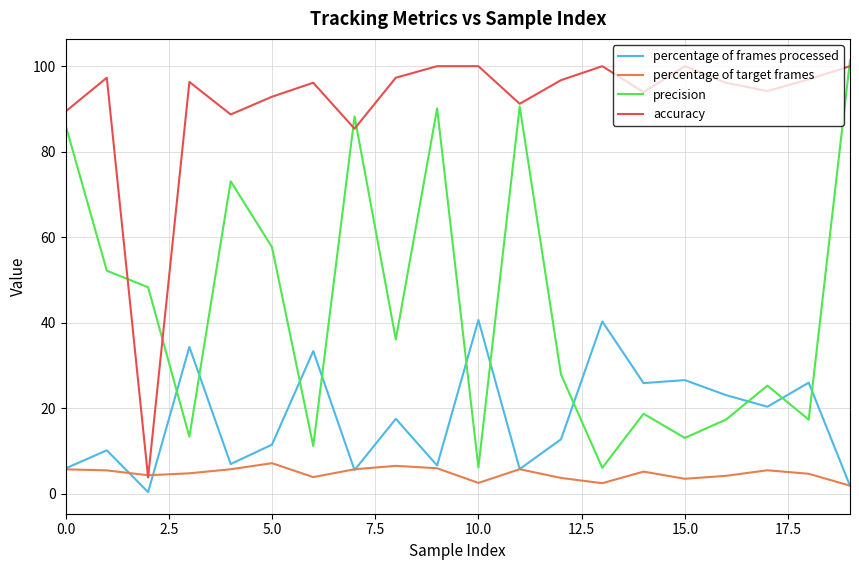

Rank the series by their average value, from lowest to highest.

percentage of target frames, percentage of frames processed, precision, accuracy